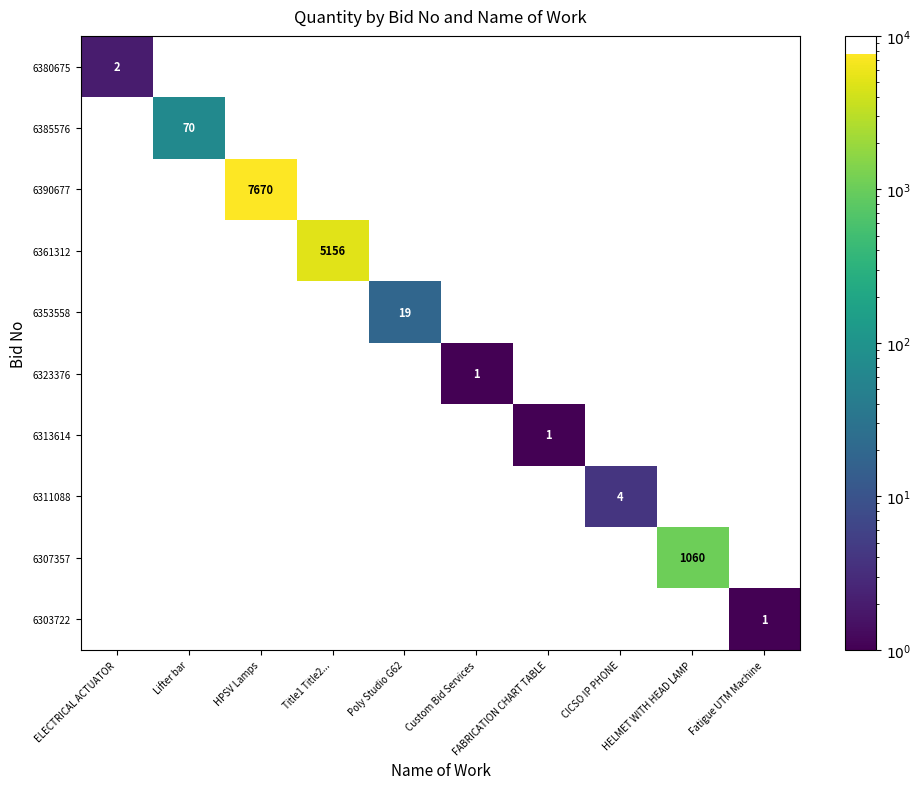

Rank the series at ELECTRICAL ACTUATOR from highest to lowest value.

6380675, 6385576, 6390677, 6361312, 6353558, 6323376, 6313614, 6311088, 6307357, 6303722